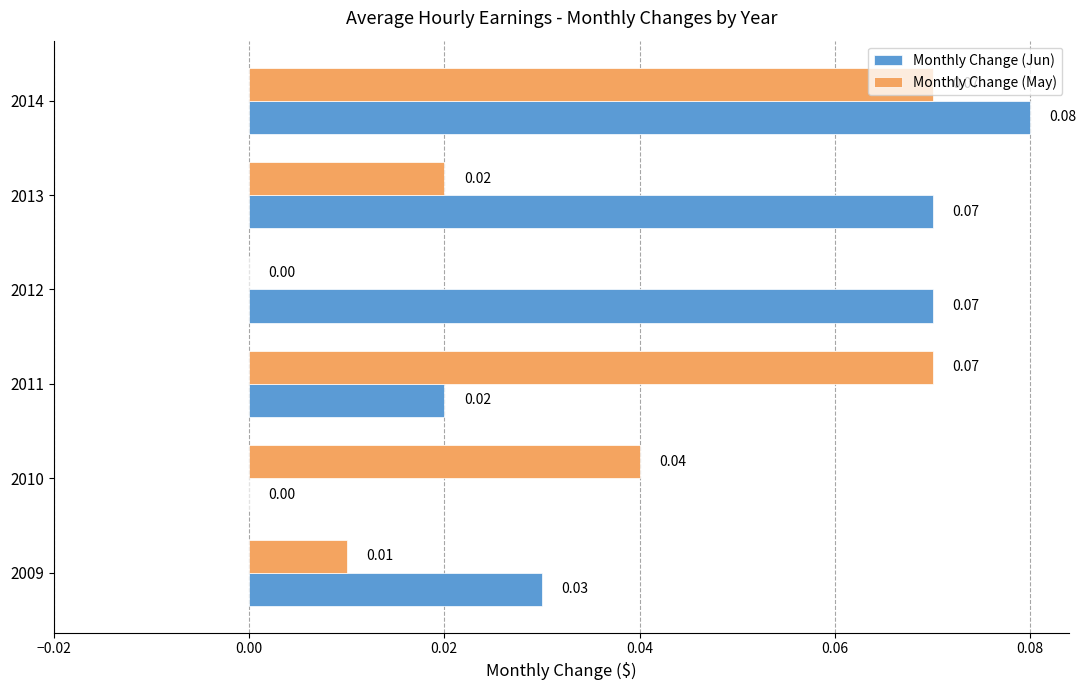

At which category is the sum across all series the highest?

2014